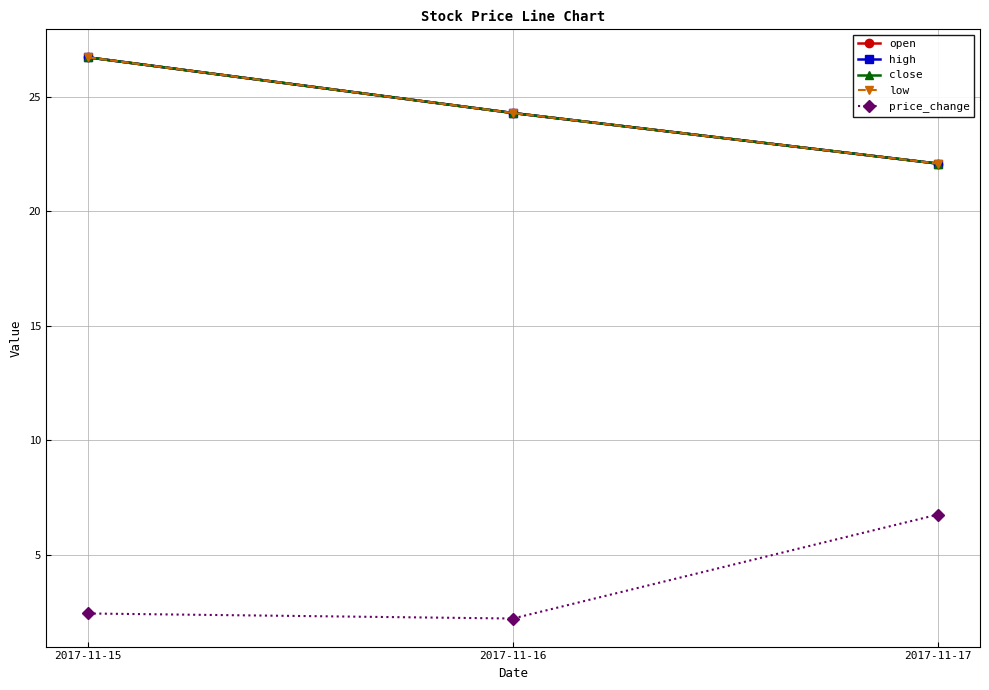

Does the chart have visible grid lines?

Yes